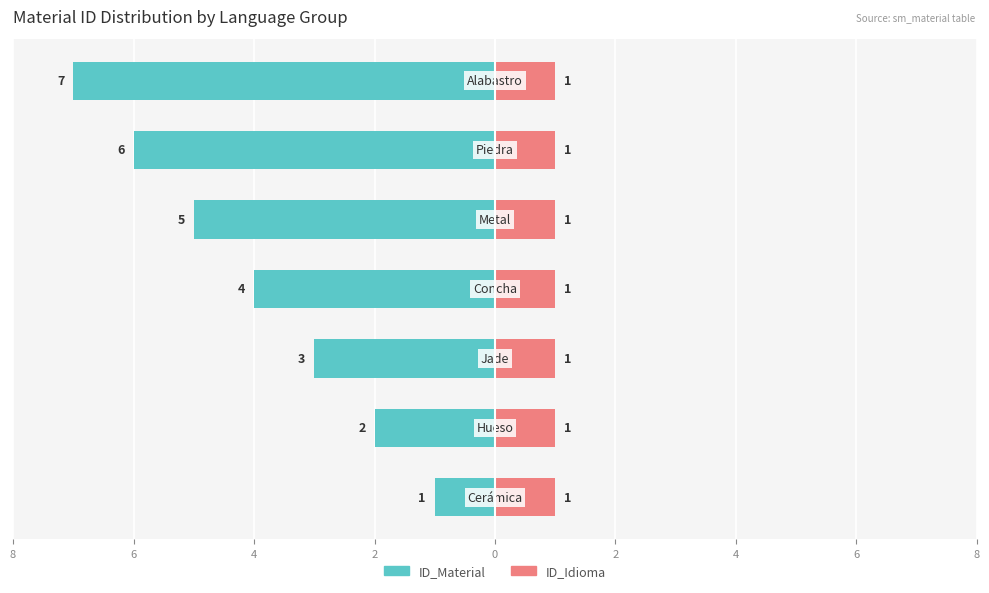

What is the difference between the second highest and minimum values in the ID_Material series?

5.0